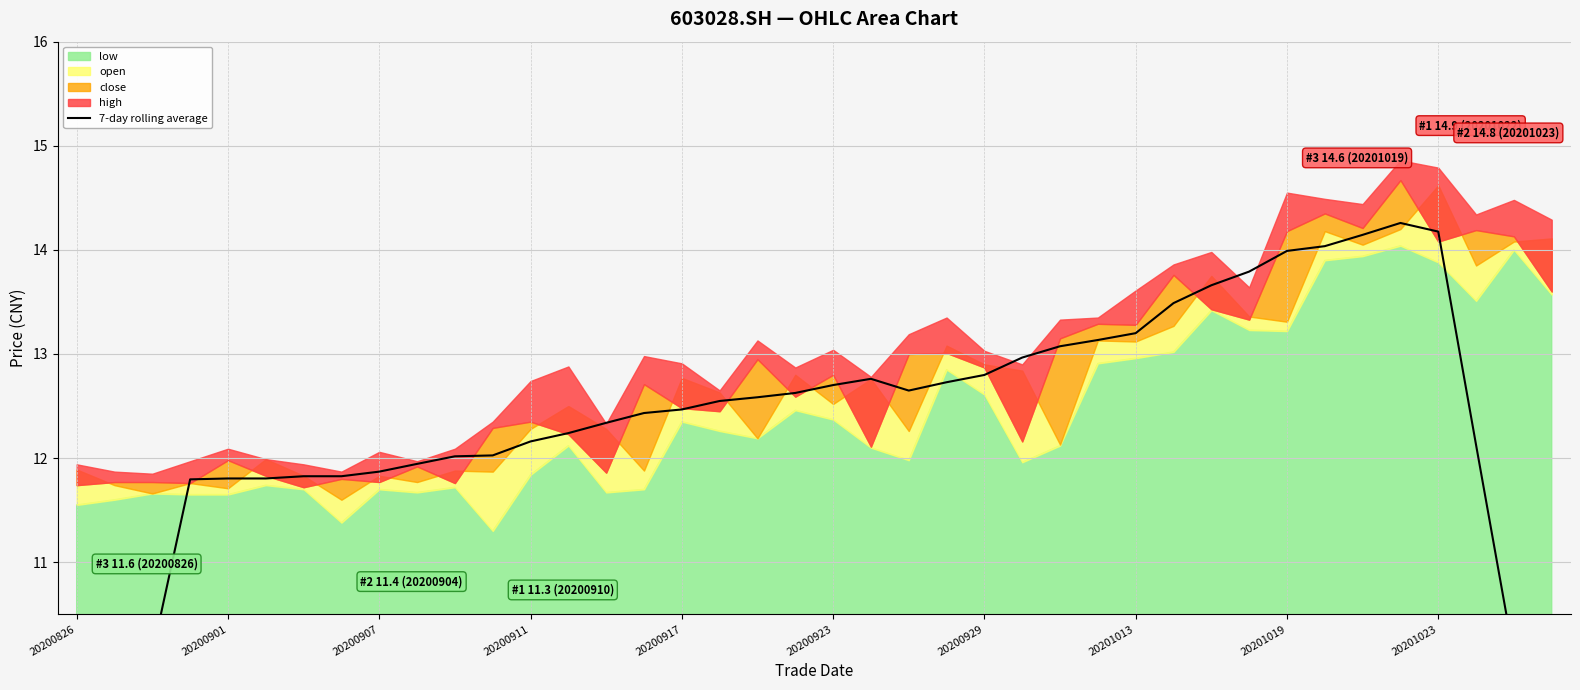

Reading right to left, list all the values displayed in this chart.

8.0	10.1	12.1	14.2	14.3	14.1	14.0	14.0	13.8	13.7	13.5	13.2	13.1	13.1	13.0	12.8	12.7	12.6	12.8	12.7	12.6	12.6	12.5	12.5	12.4	12.3	12.2	12.2	12.0	12.0	11.9	11.9	11.8	11.8	11.8	11.8	11.8	10.1	8.4	6.7